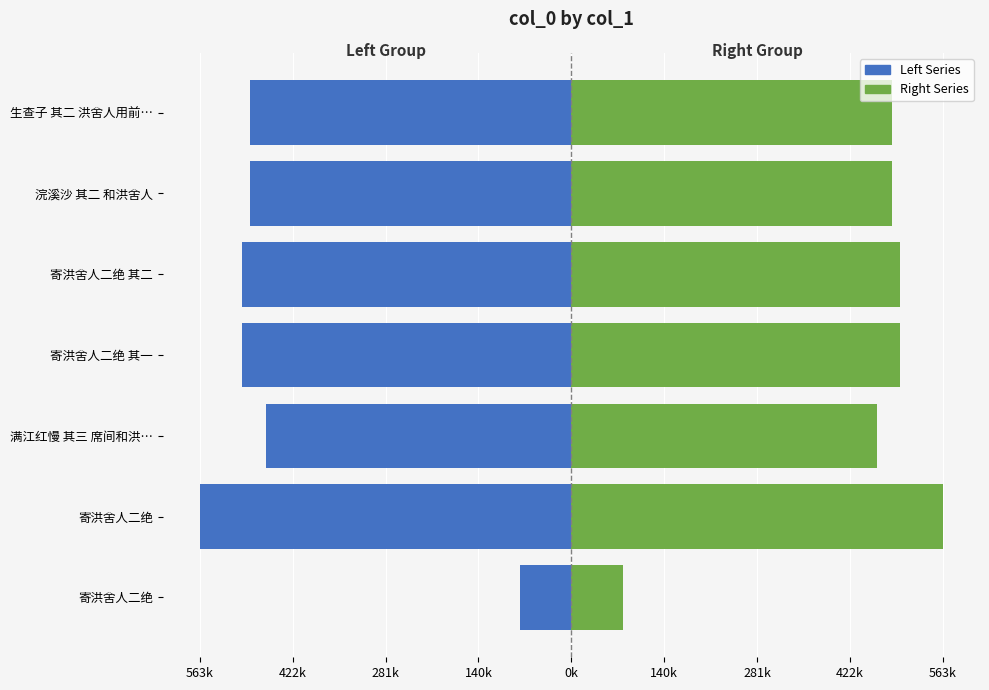

What is the difference between the maximum and minimum values in the Right Series series?

485899.0